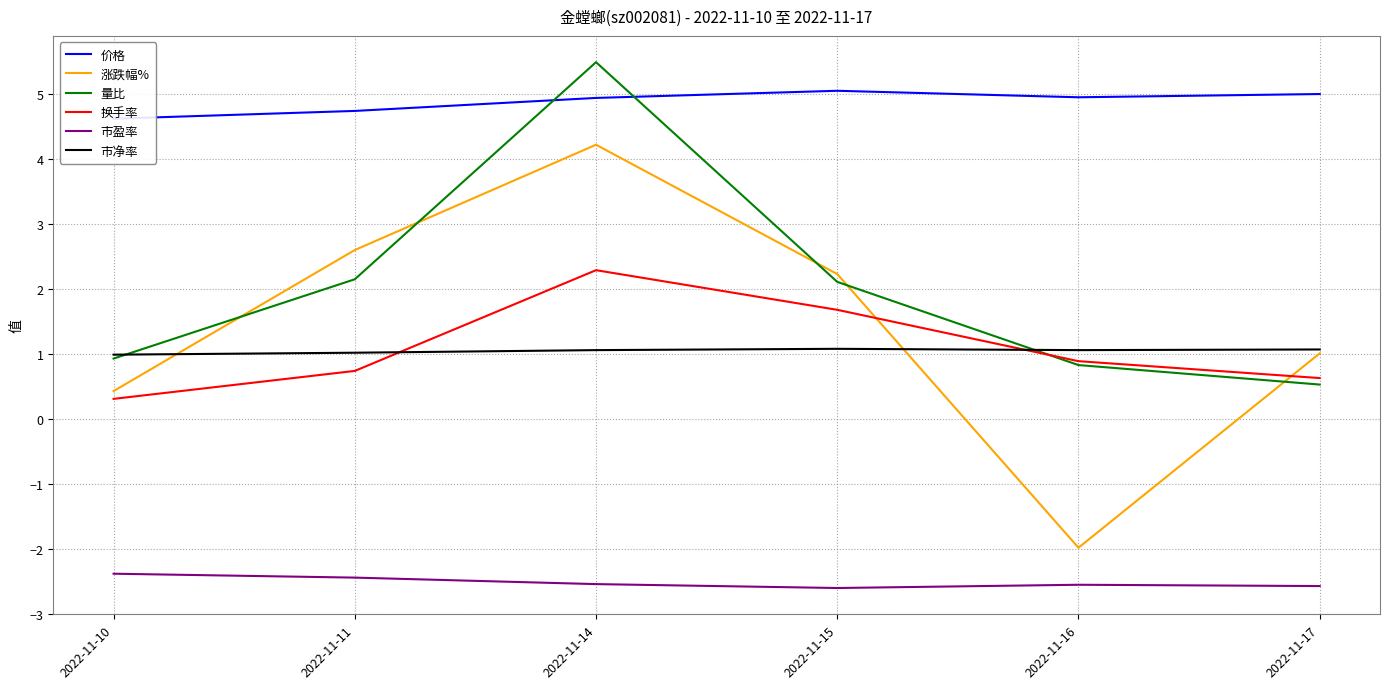

In 价格, how many points are lower than both neighbors (excluding endpoints)?

1